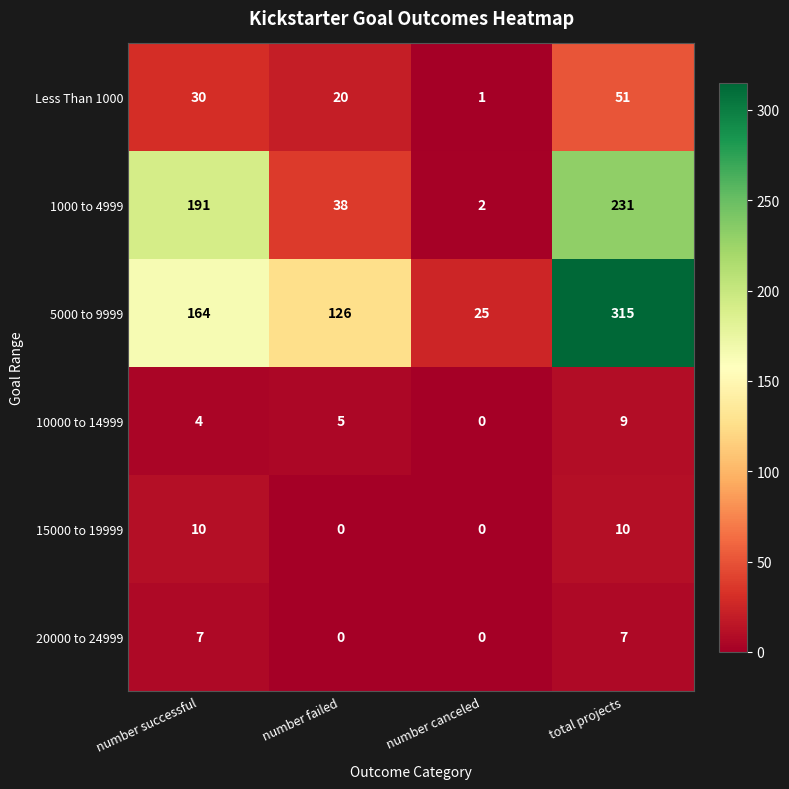

True or false: 15000 to 19999 has a value of 10 at number successful.

True